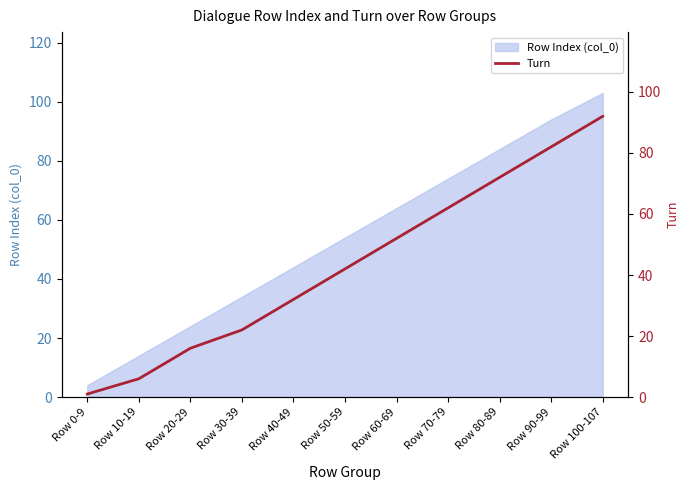

List the labels in order of value, smallest first.

Row 0-9, Row 10-19, Row 20-29, Row 30-39, Row 40-49, Row 50-59, Row 60-69, Row 70-79, Row 80-89, Row 90-99, Row 100-107